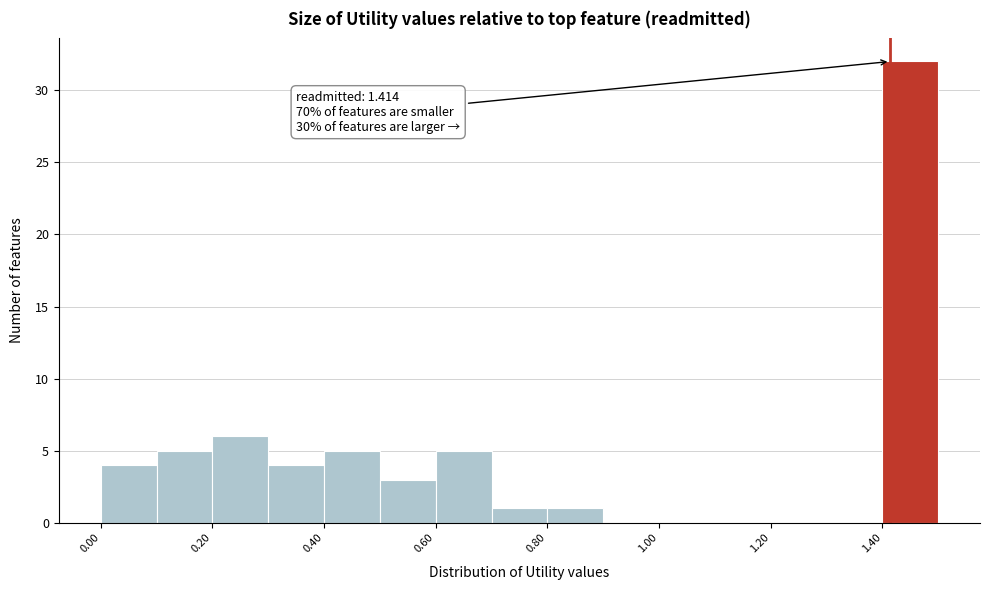

Over which range of the x-axis is the bar tallest?

1.4 to 1.5